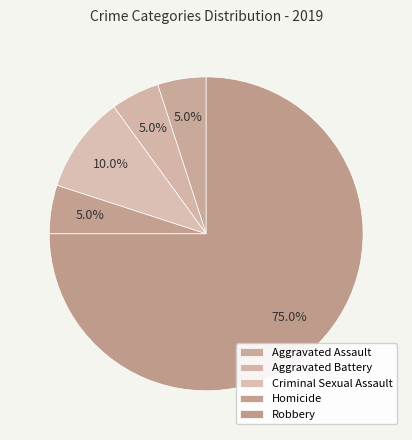

Which category has the biggest portion of the pie?

Robbery